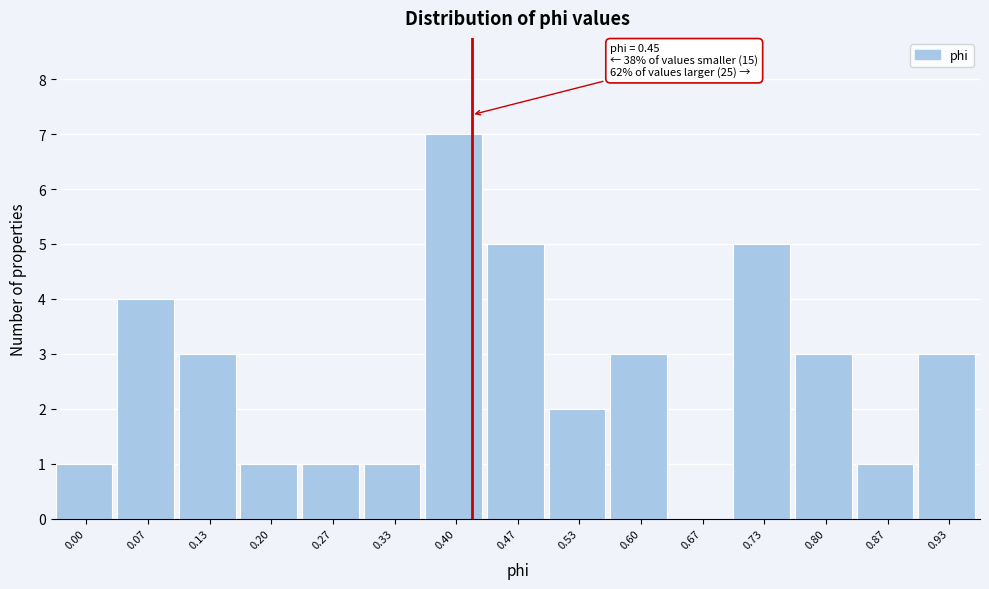

Reading left to right, list all the values displayed in this chart.

0.00=1	0.07=4	0.13=3	0.20=1	0.27=1	0.33=1	0.40=7	0.47=5	0.53=2	0.60=3	0.67=0	0.73=5	0.80=3	0.87=1	0.93=3